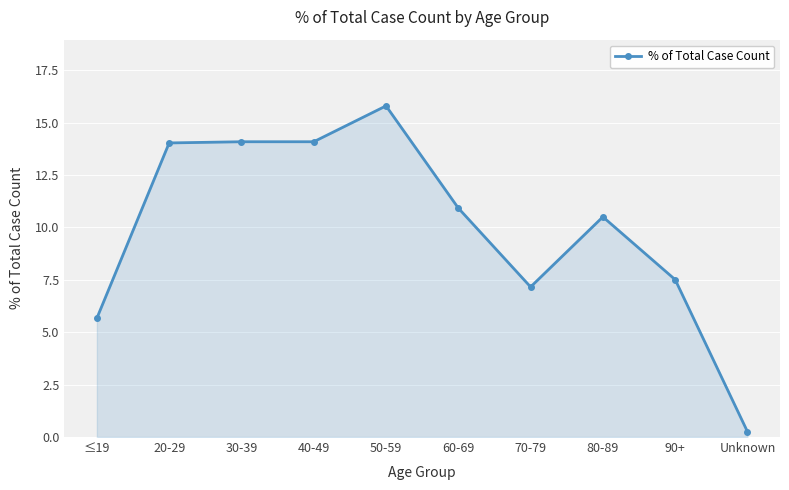

What is the average value?

10.0